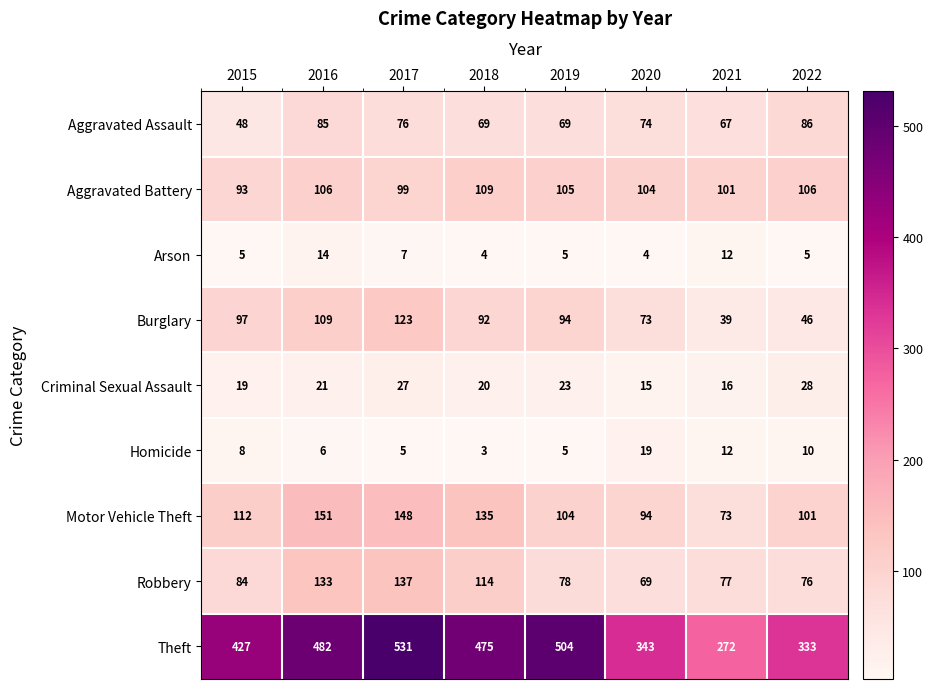

At how many categories does at least one series exceed 6?

8